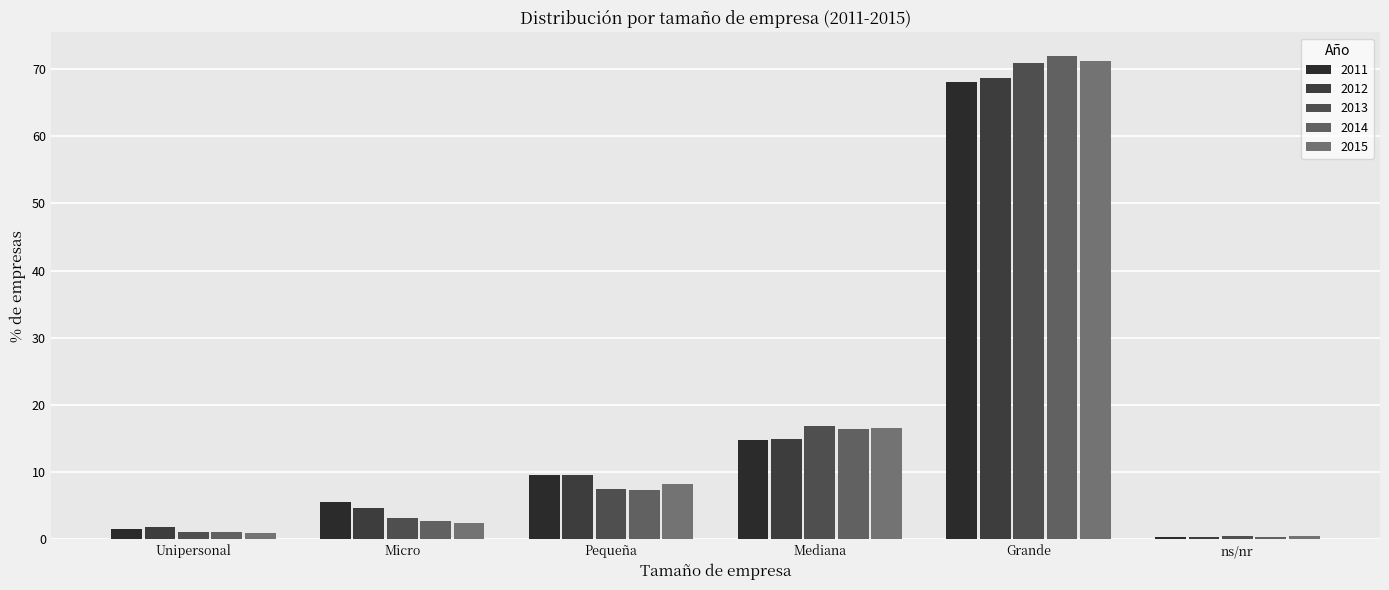

What is the difference between the 2014 values at Micro and ns/nr?

2.4